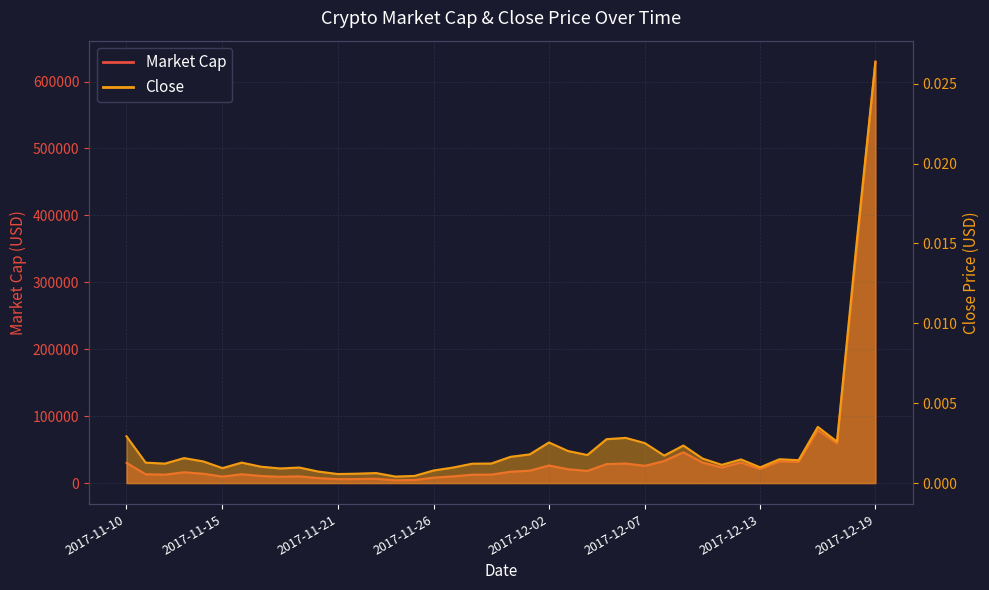

In Market Cap, how many points are lower than both neighbors (excluding endpoints)?

11